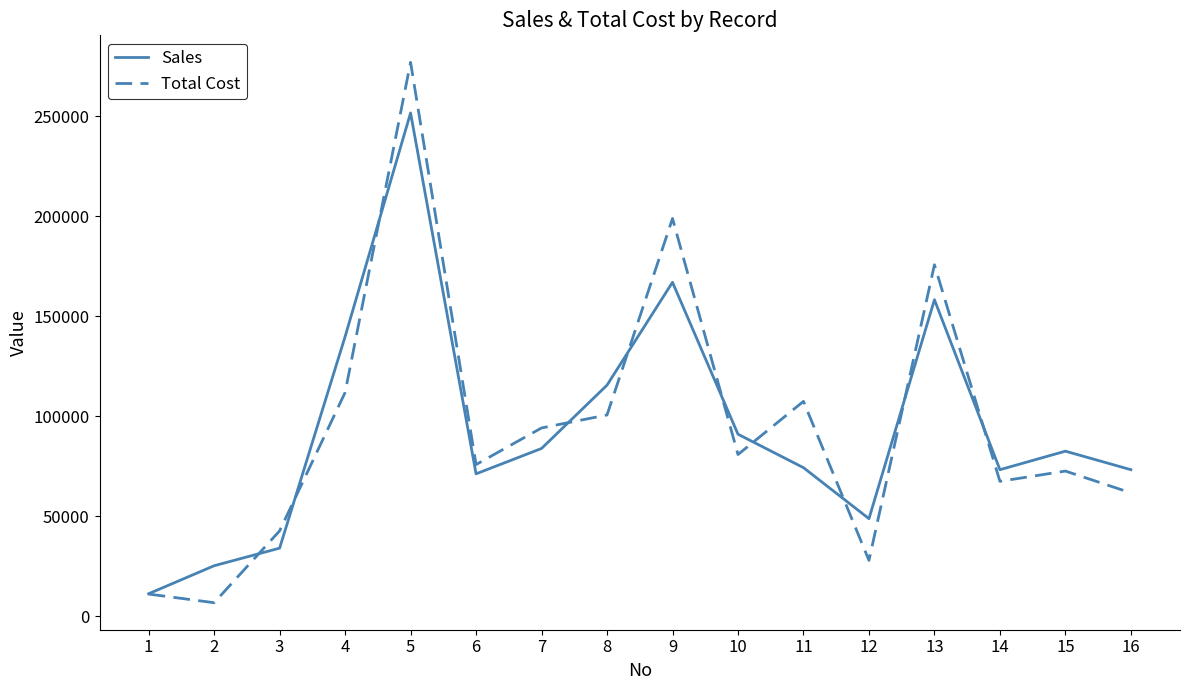

Which series has the largest range (max minus min)?

Total Cost